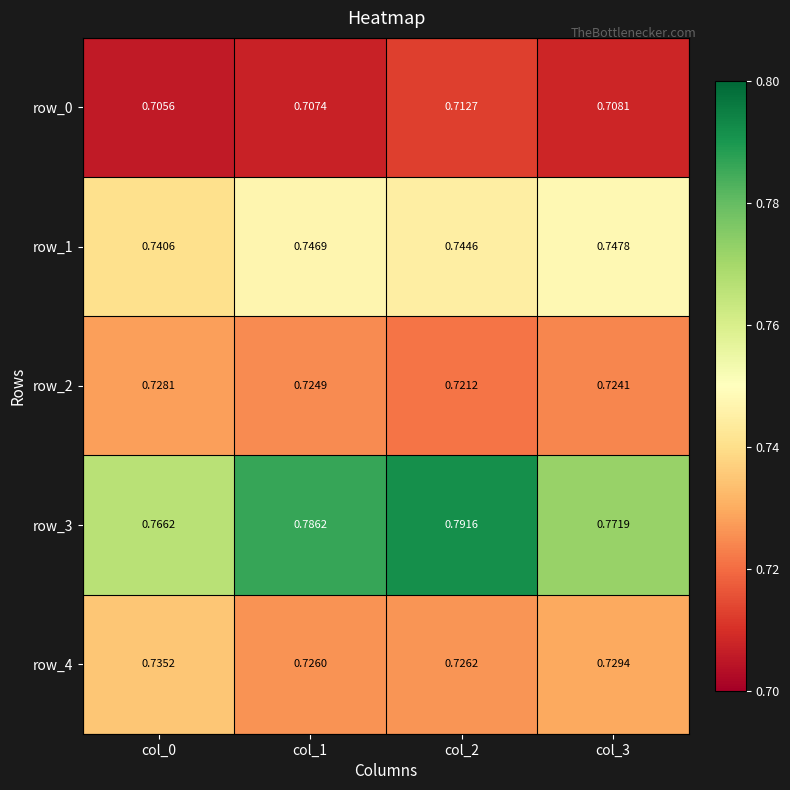

Rank the series at col_3 from highest to lowest value.

row_3, row_1, row_4, row_2, row_0